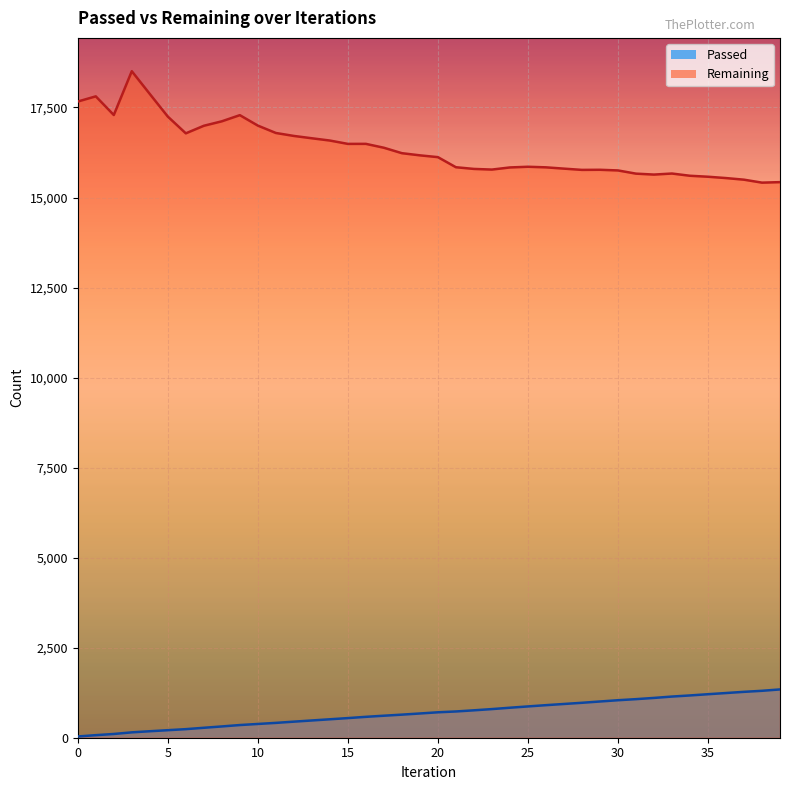

What is the difference between the second highest and minimum values in the Remaining series?

2462